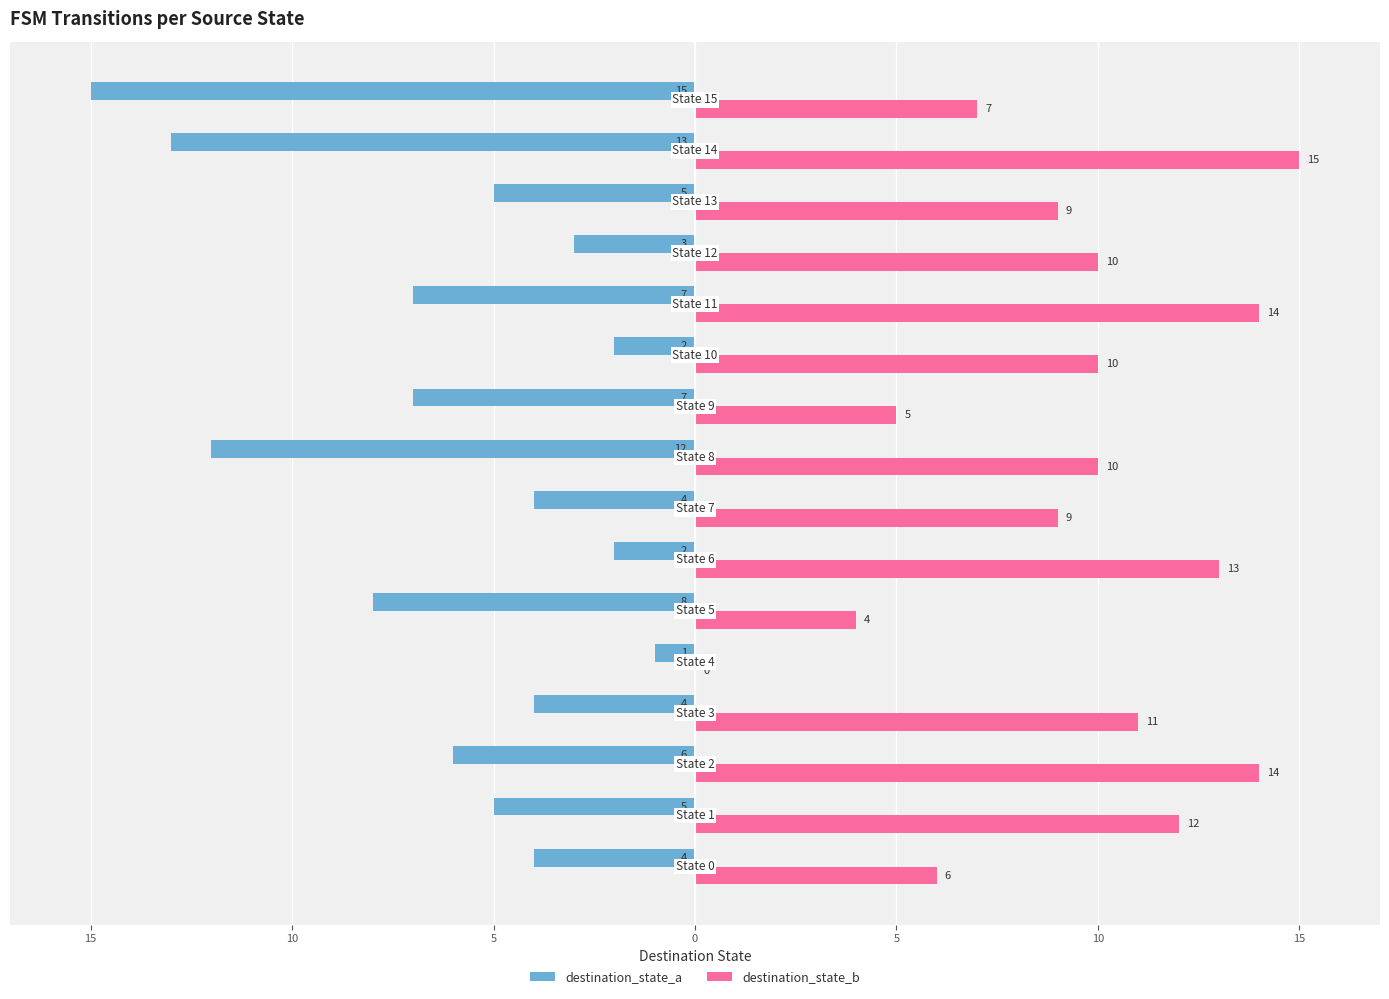

What is the maximum value shown in the chart?

15